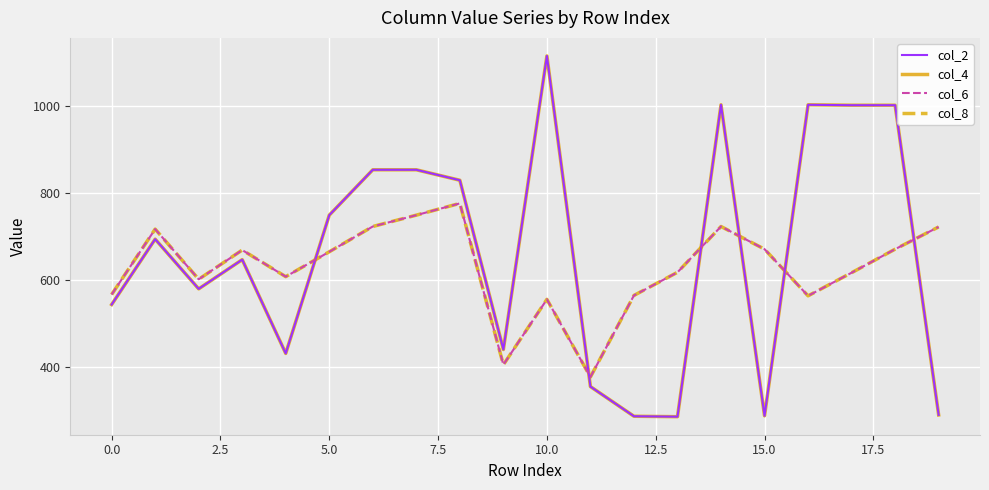

What is the highest value of the col_6 series?

776